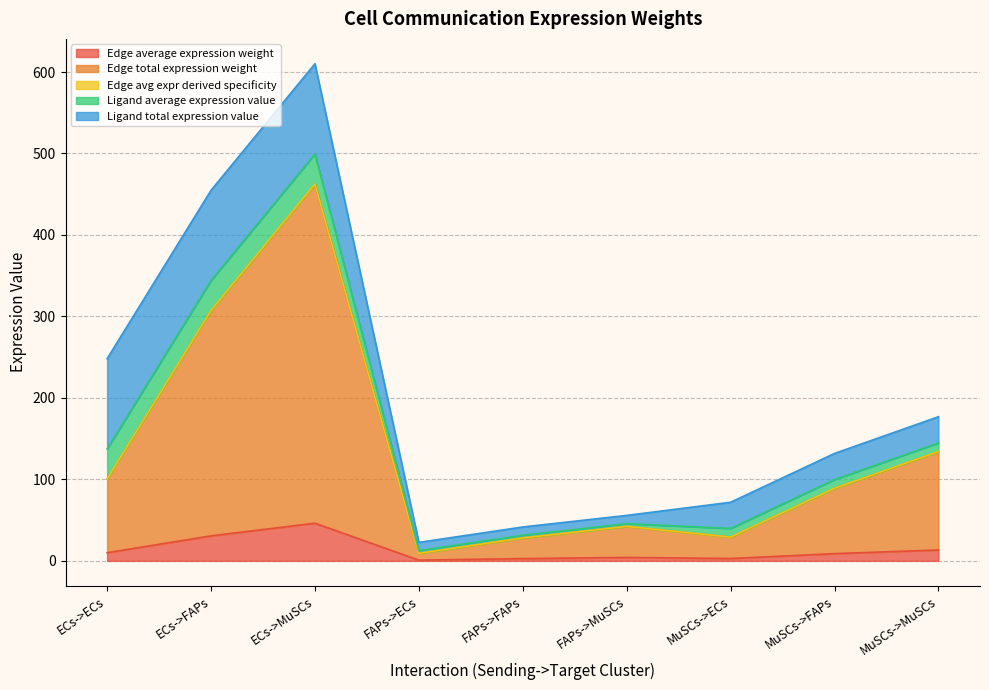

What is the label of the 1st point from the right?

MuSCs->MuSCs